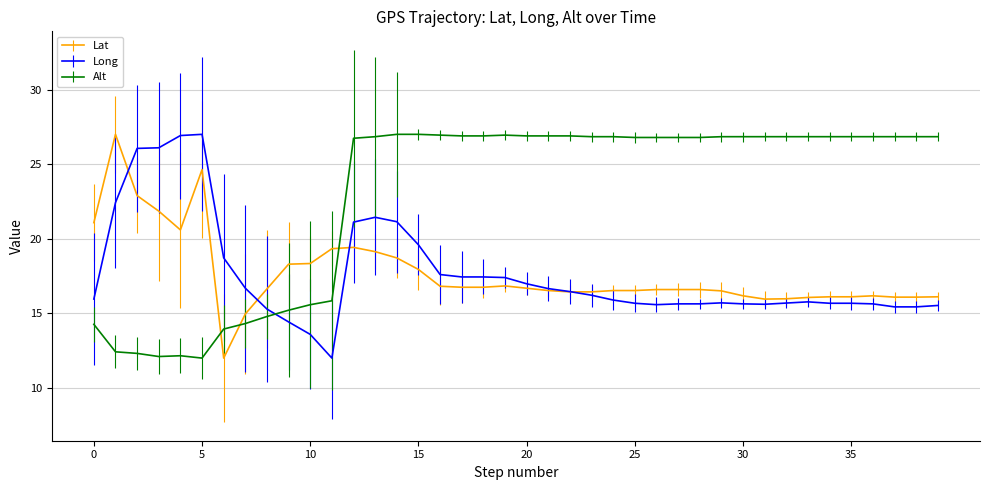

How many times do Lat and Alt cross each other?

3